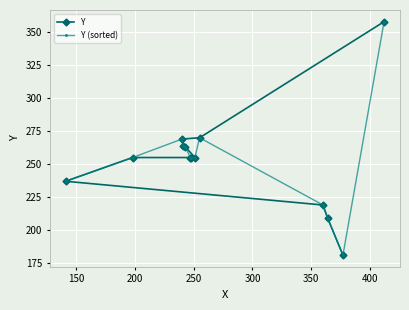

What is the lowest value of the Y series?

181